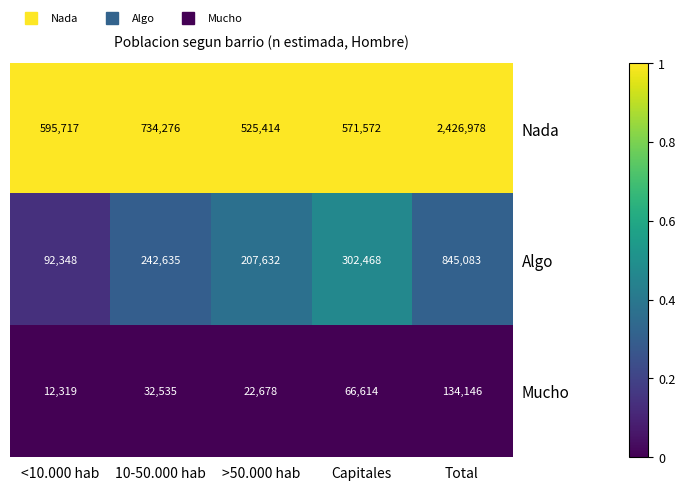

Count the number of data series in this chart.

3